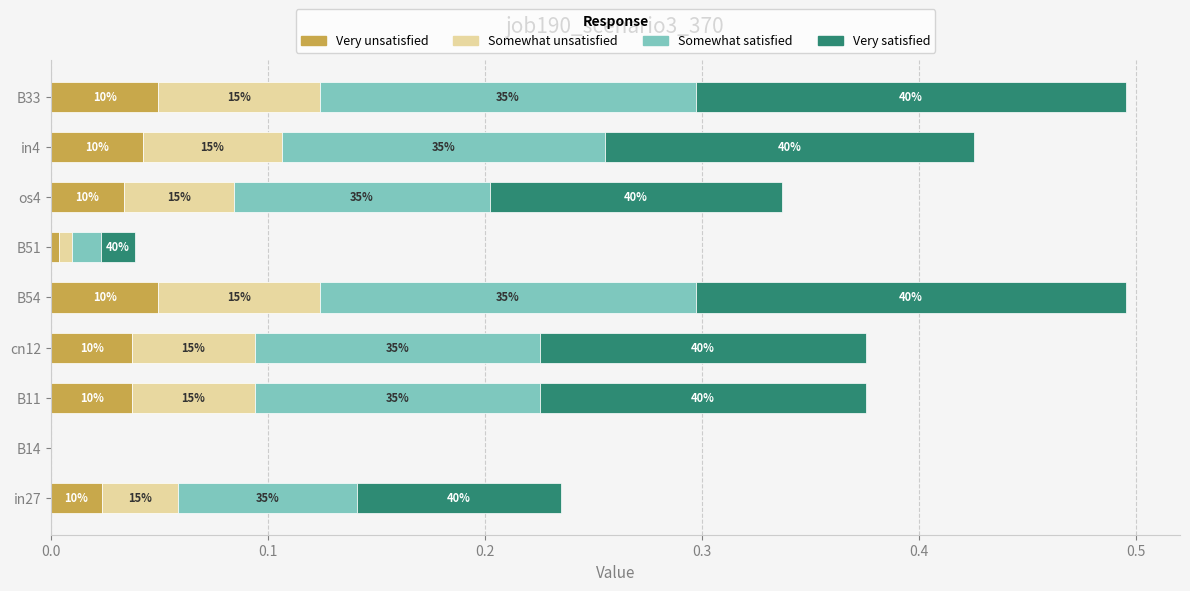

Count the number of data series in this chart.

4